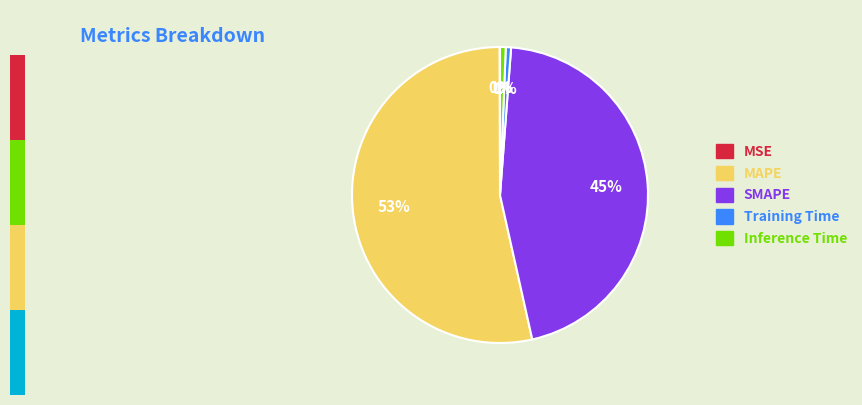

Is there a majority slice in this chart?

Yes